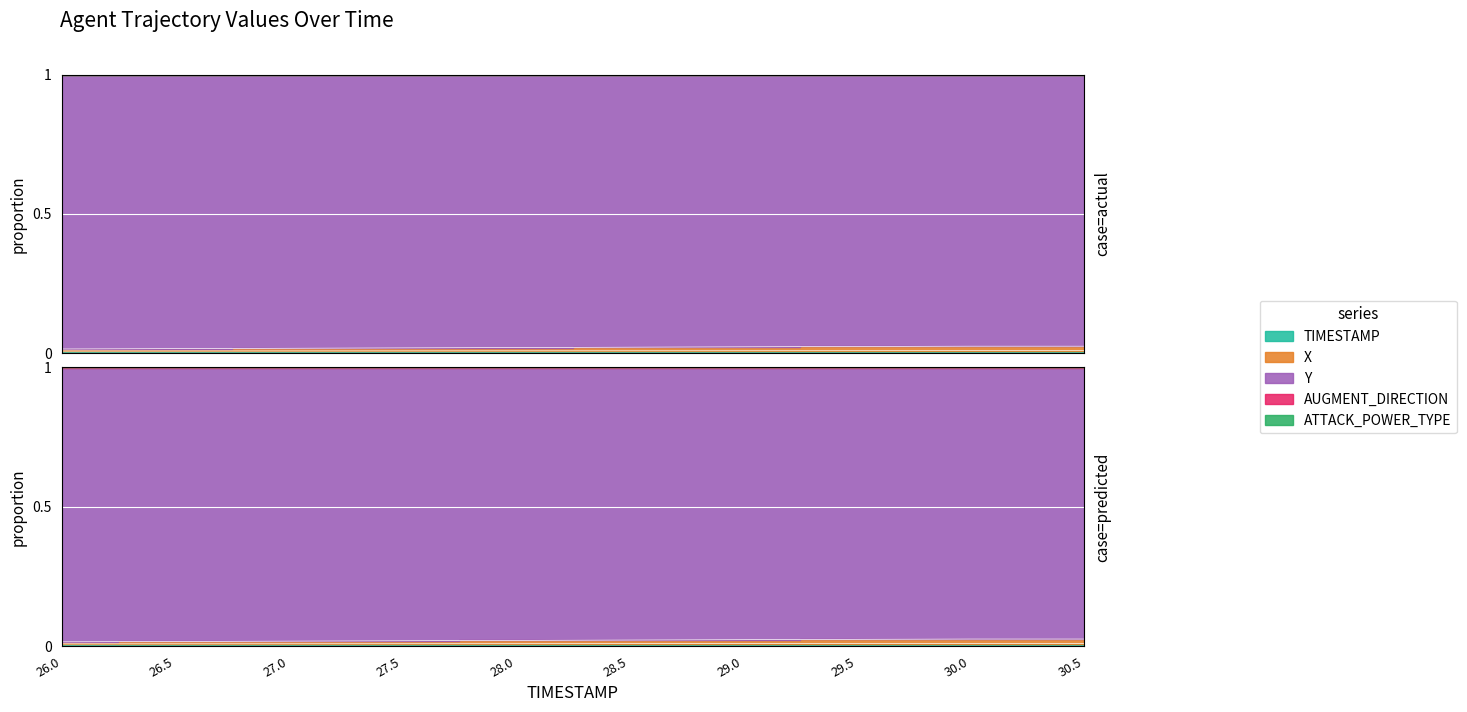

Is it true that X equals 1.6 at 28.5?

False